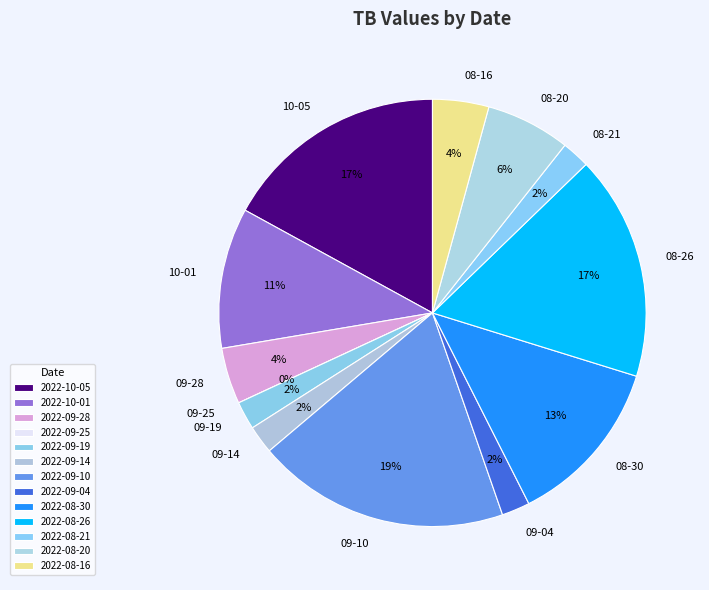

How many segments does this pie chart have?

13